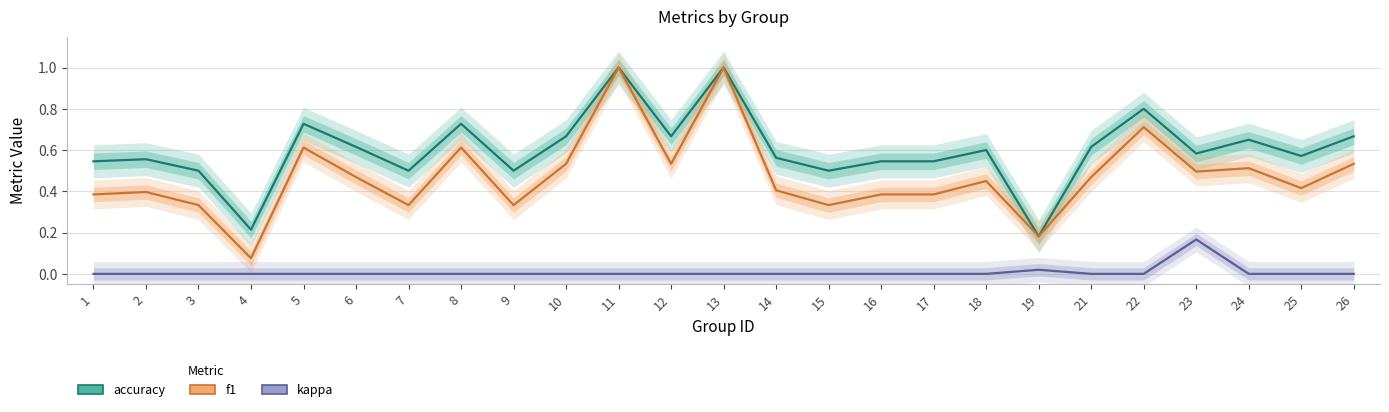

What is the value of the accuracy point at the 18th from the left?

0.6